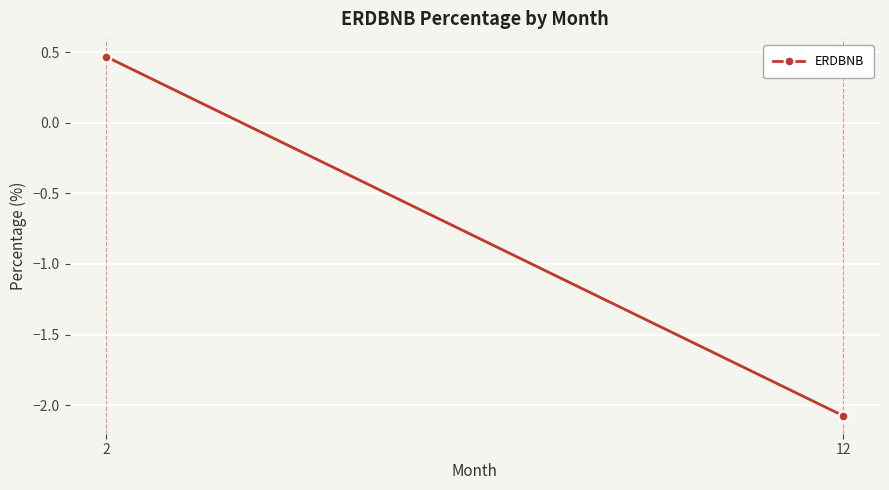

Rank the categories by value from highest to lowest.

2, 12